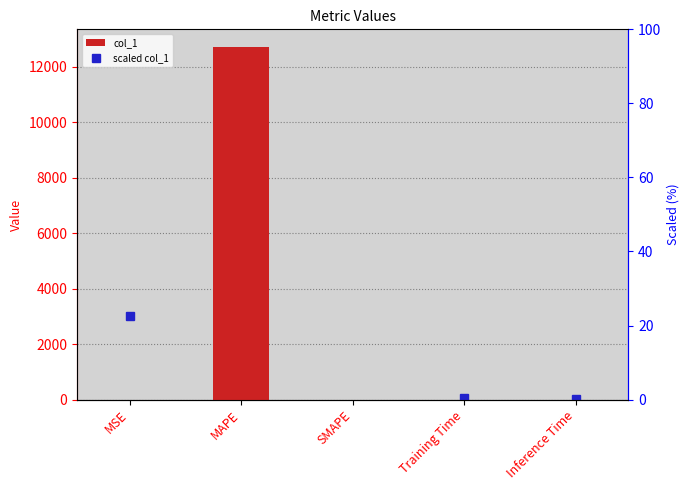

What is the sum of all values?

12719.0